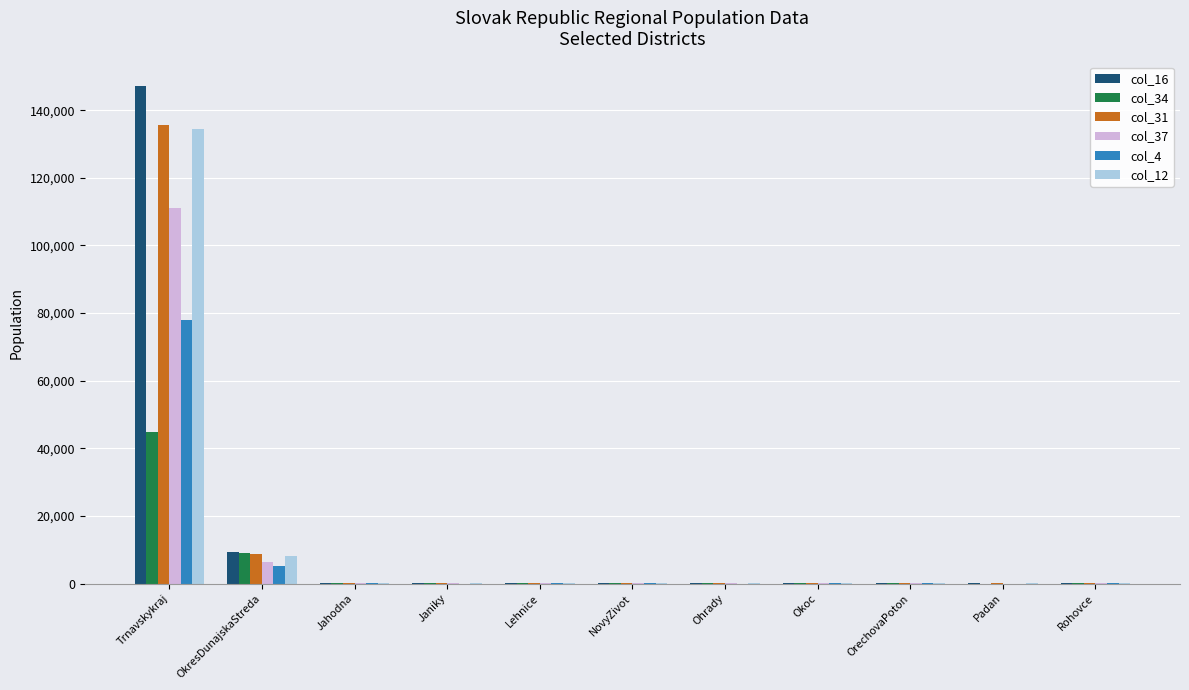

At which category is the sum across all series the highest?

Trnavskykraj